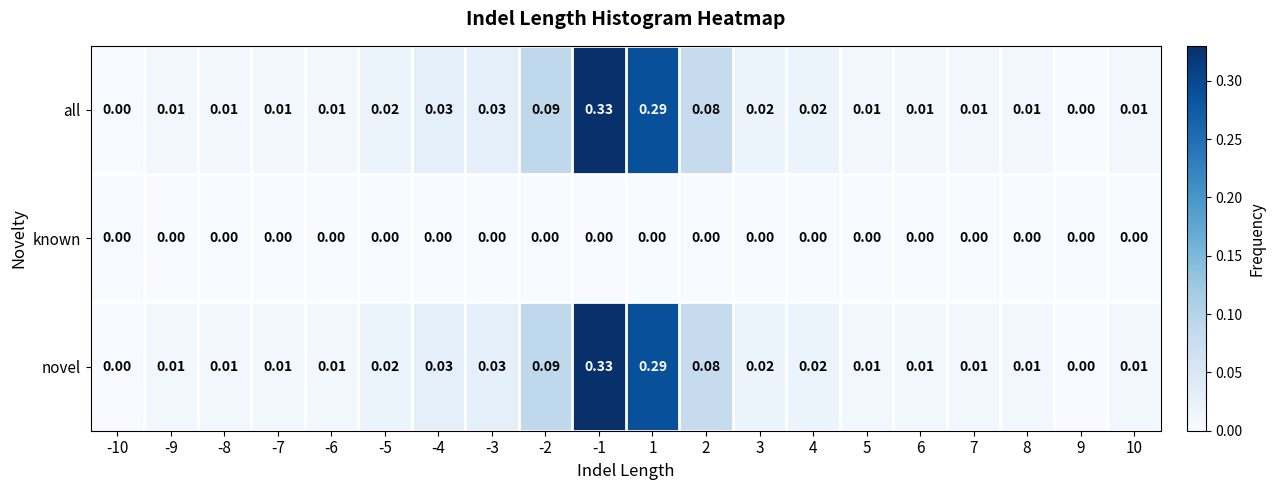

Is the value of all at 7 greater than the value of known at -7?

Yes